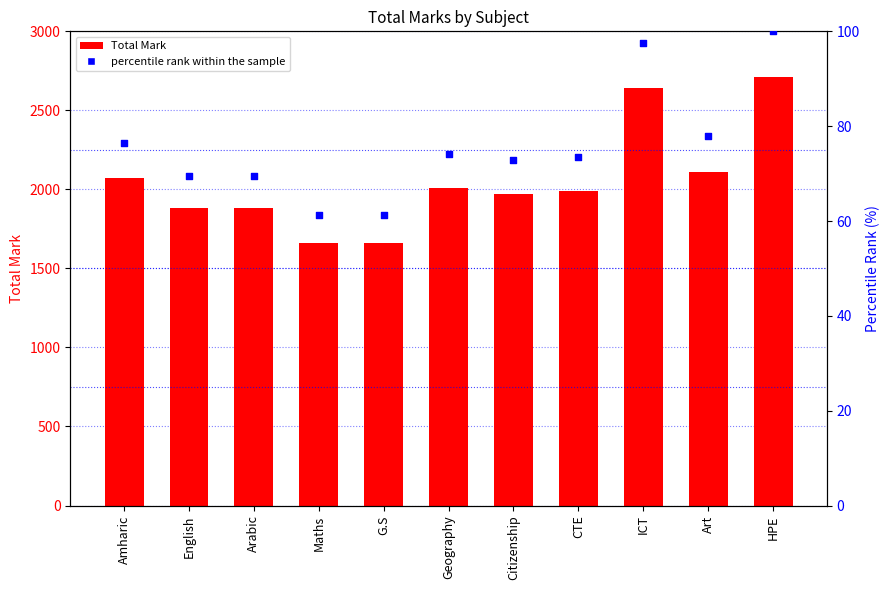

What are all the series names shown in the legend?

Total Mark, percentile rank within the sample